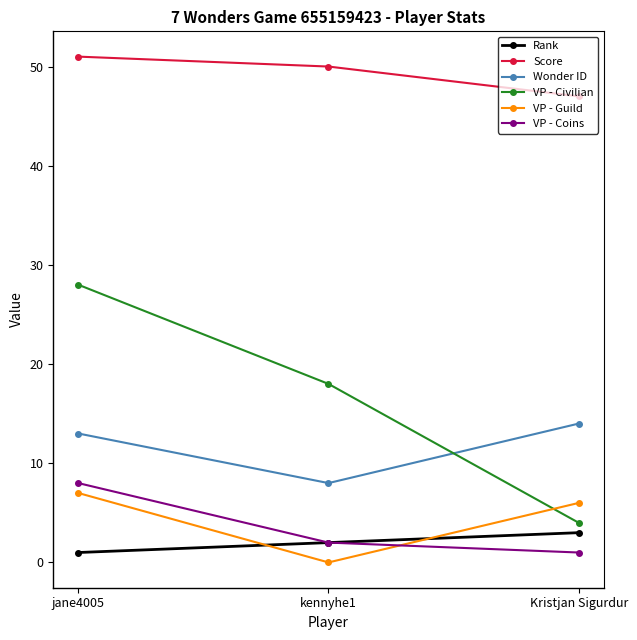

At which category is the sum across all series the highest?

jane4005